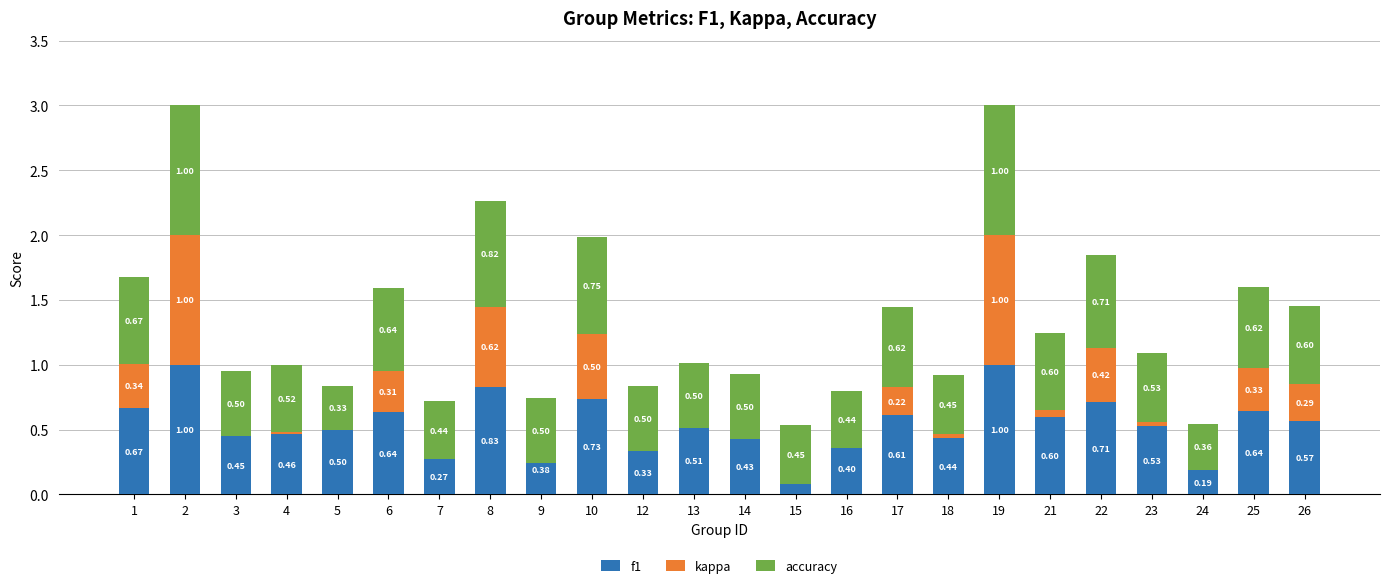

What are all the series names shown in the legend?

f1, kappa, accuracy